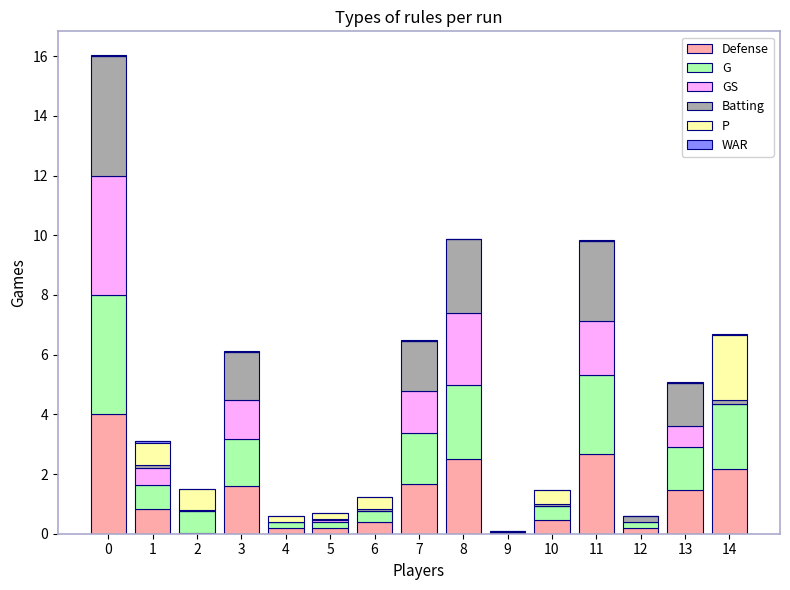

How many values in GS are above zero?

8